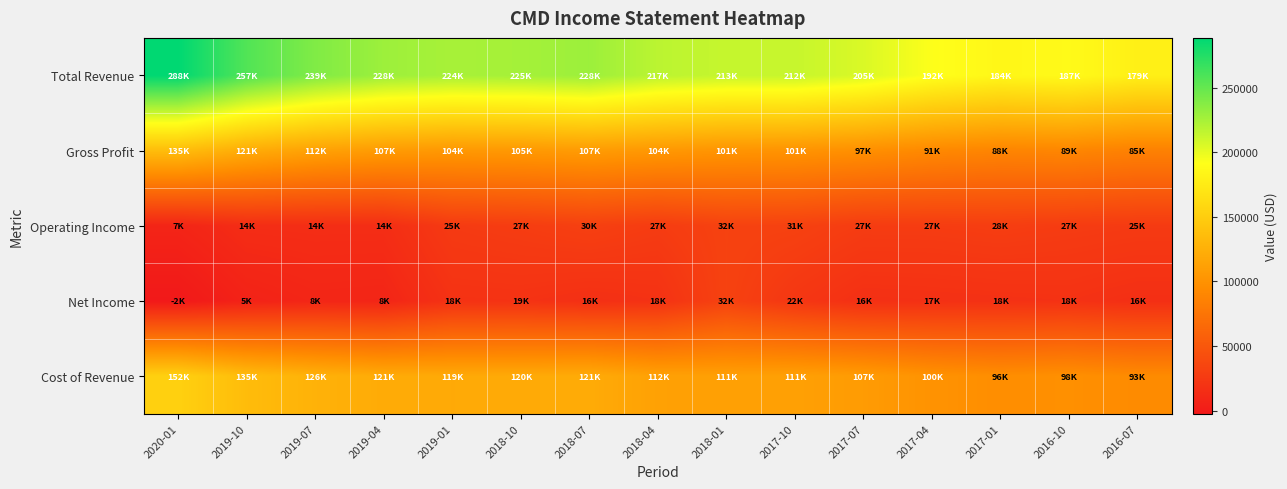

How many values in the Cost of Revenue series exceed 112600?

7